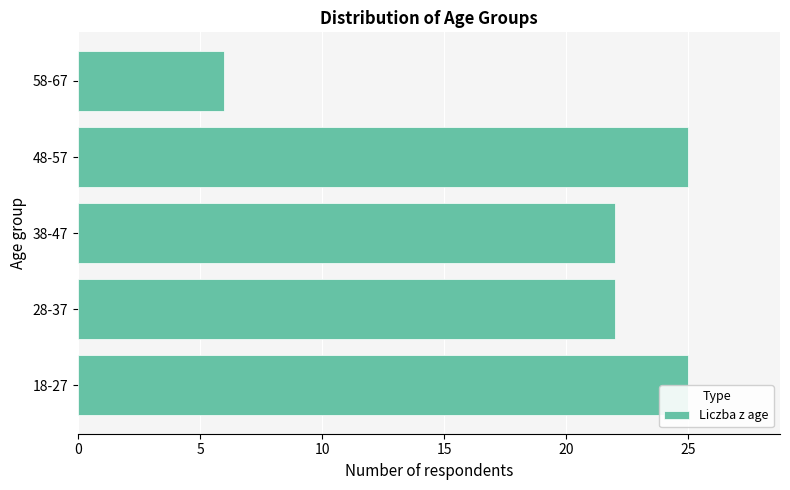

What is the sum of all values?

100